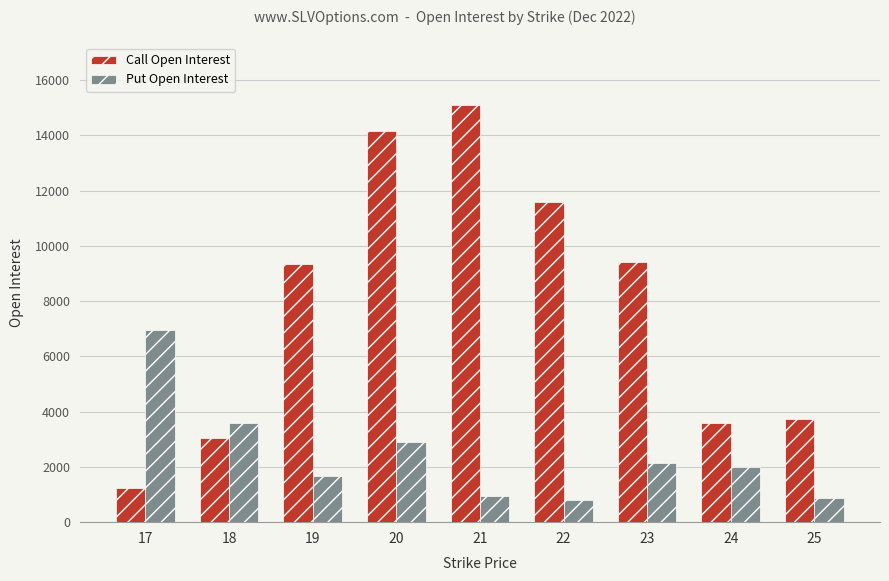

Rank the series by their average value, from lowest to highest.

Put Open Interest, Call Open Interest